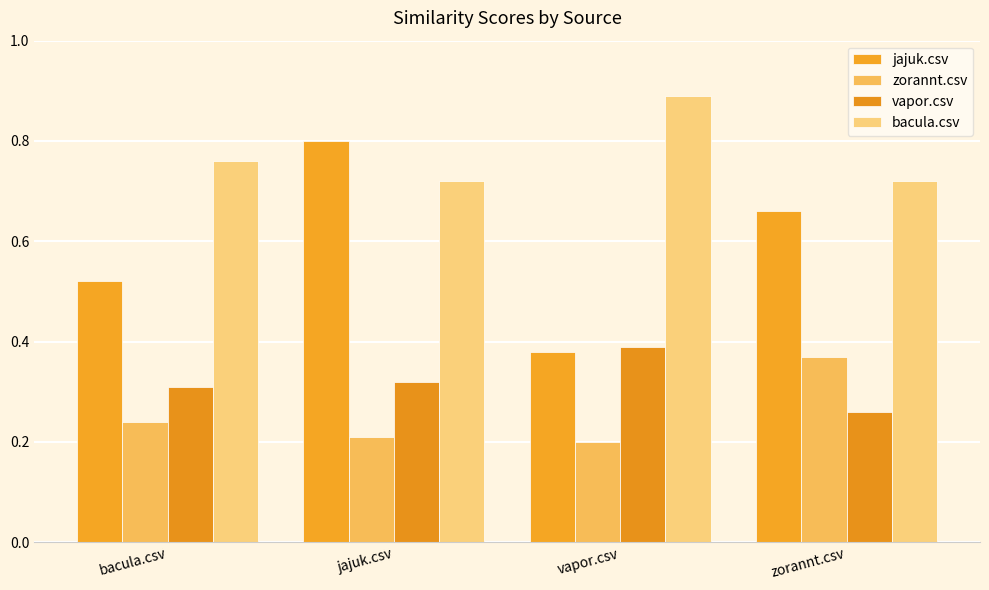

Where is zorannt.csv nearest to the value 0?

vapor.csv